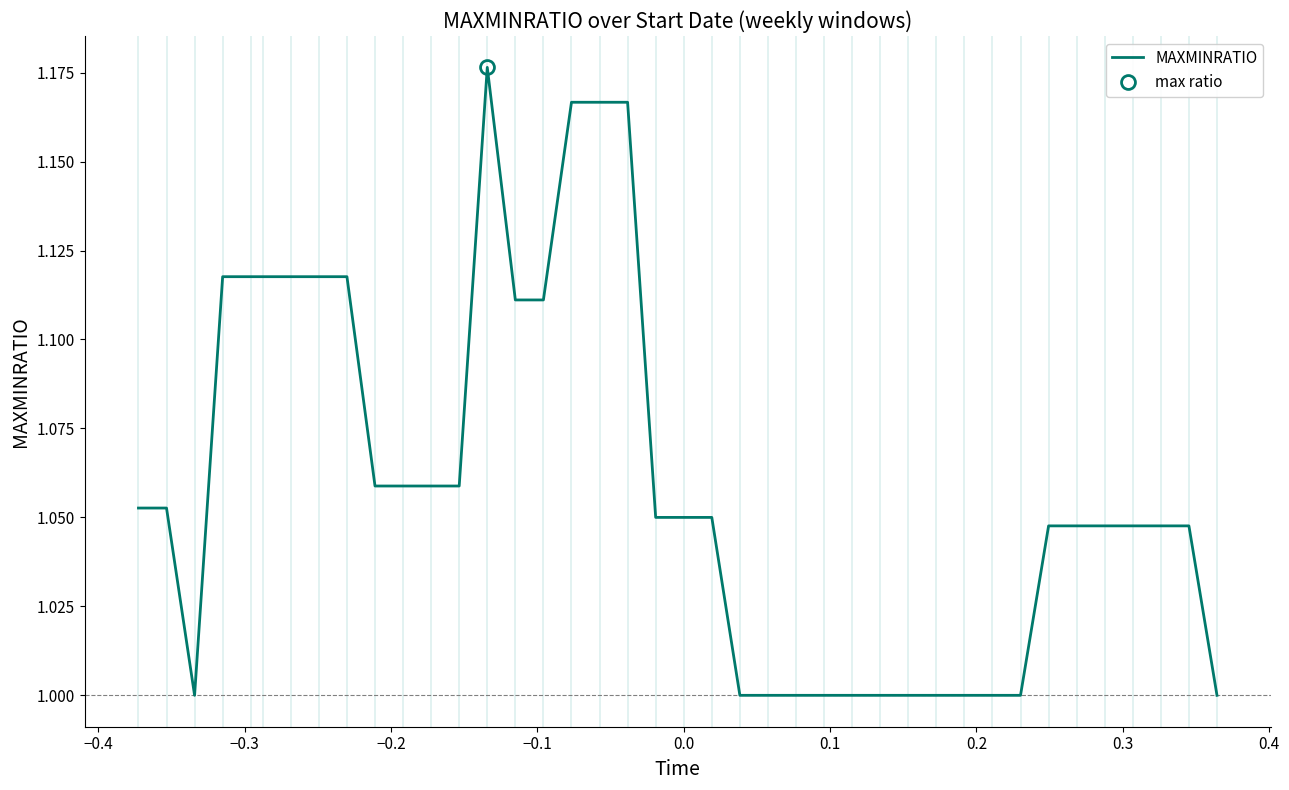

The chart shows a value of 1.7 at 22. True or false?

False